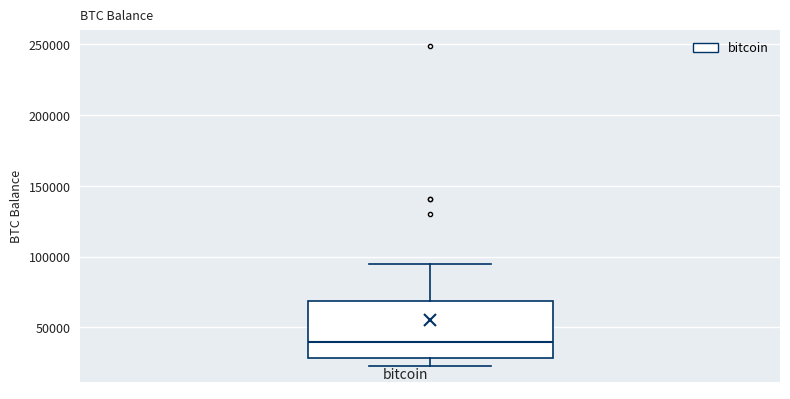

Read this box plot against the y-axis: the position of the median line, the range covered by the box, and the ends of both whiskers. The values are not printed on the chart, so give them approximately, as read against the axis.

median 40000, box 30000 to 70000, whiskers 25000 to 95000